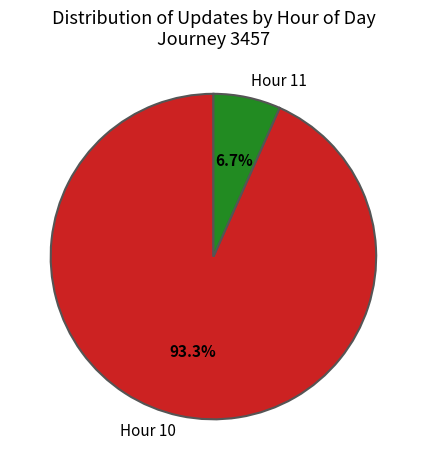

Which has a higher value, Hour 10 or Hour 11?

Hour 10